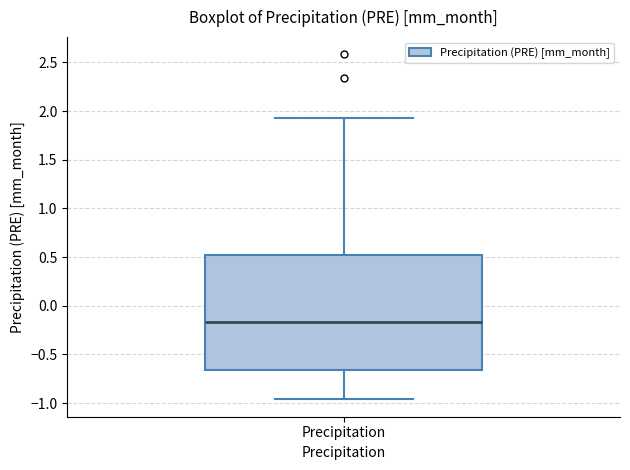

Transcribe this box plot: give where the median line is, the range the box spans, and where the two whiskers end, as read against the y-axis. The values are not printed on the chart, so give them approximately, as read against the axis.

median -0.15, box -0.65 to 0.50, whiskers -0.95 to 1.95